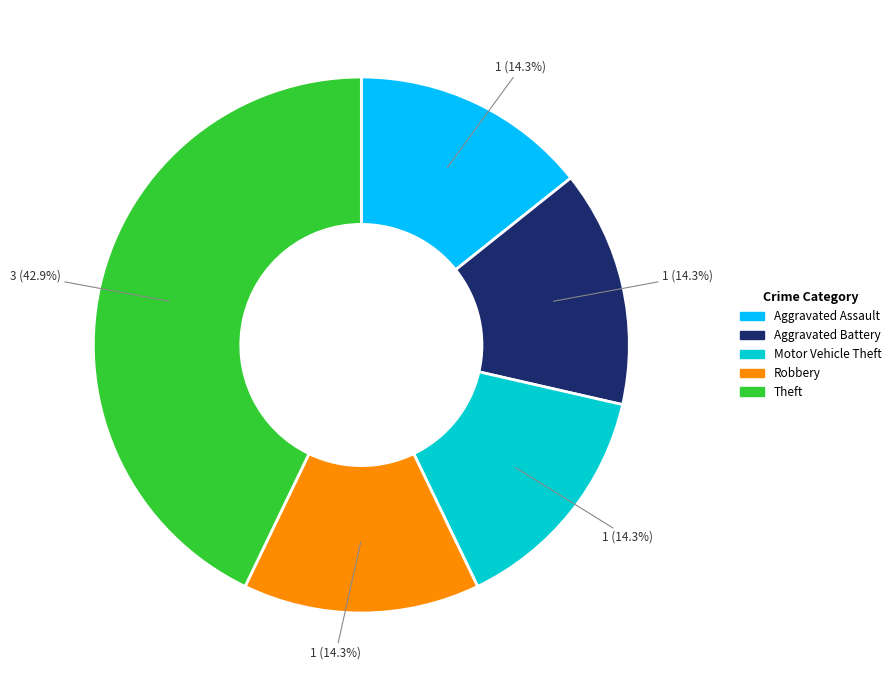

Is there a majority slice in this chart?

No